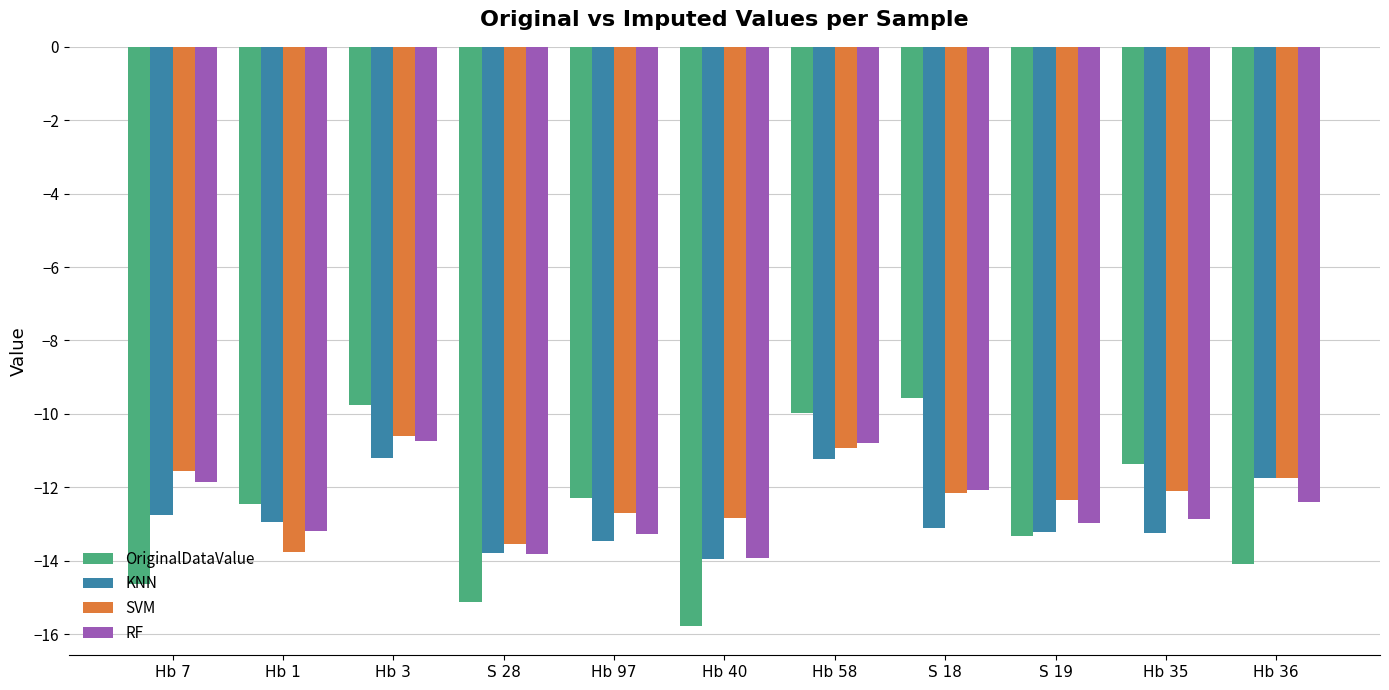

Is it true that OriginalDataValue equals -24.9 at S 28?

False